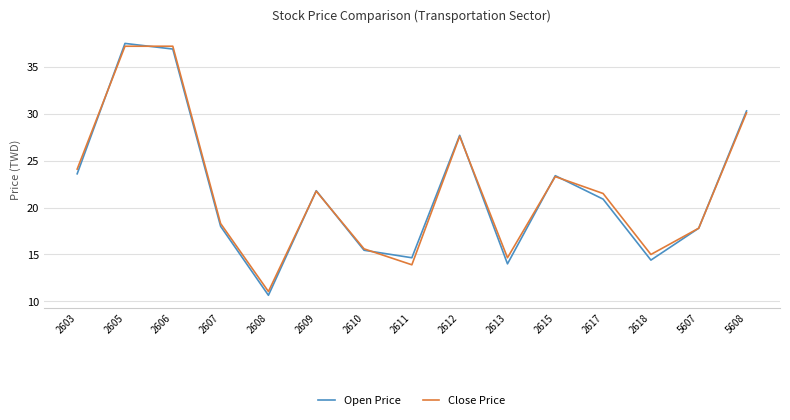

What is the total value across all series at 5607?

35.6